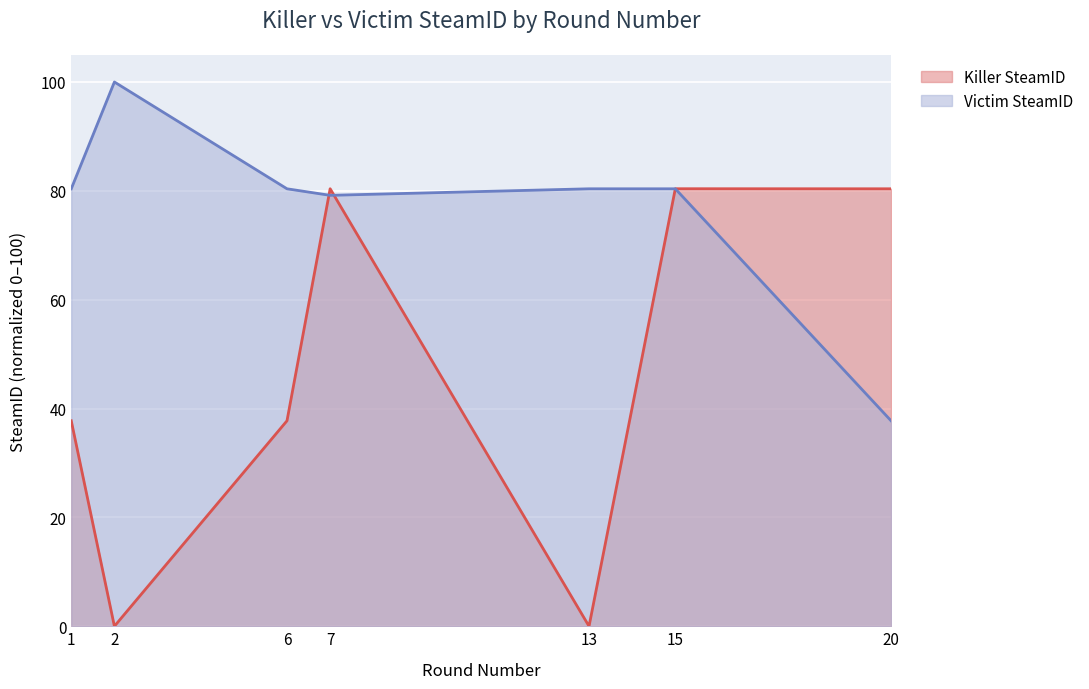

What is the greatest value displayed?

100.0